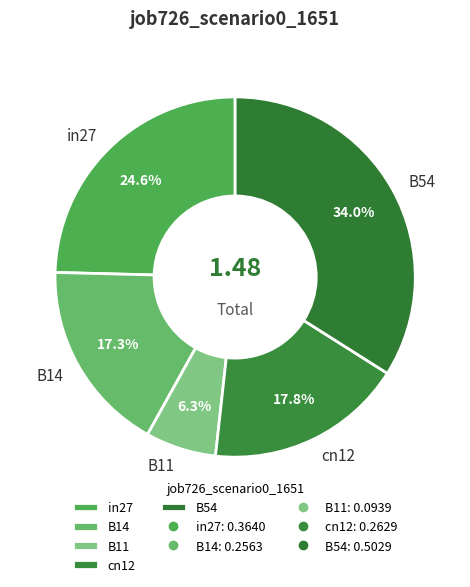

What is the smallest slice in the pie chart?

B11